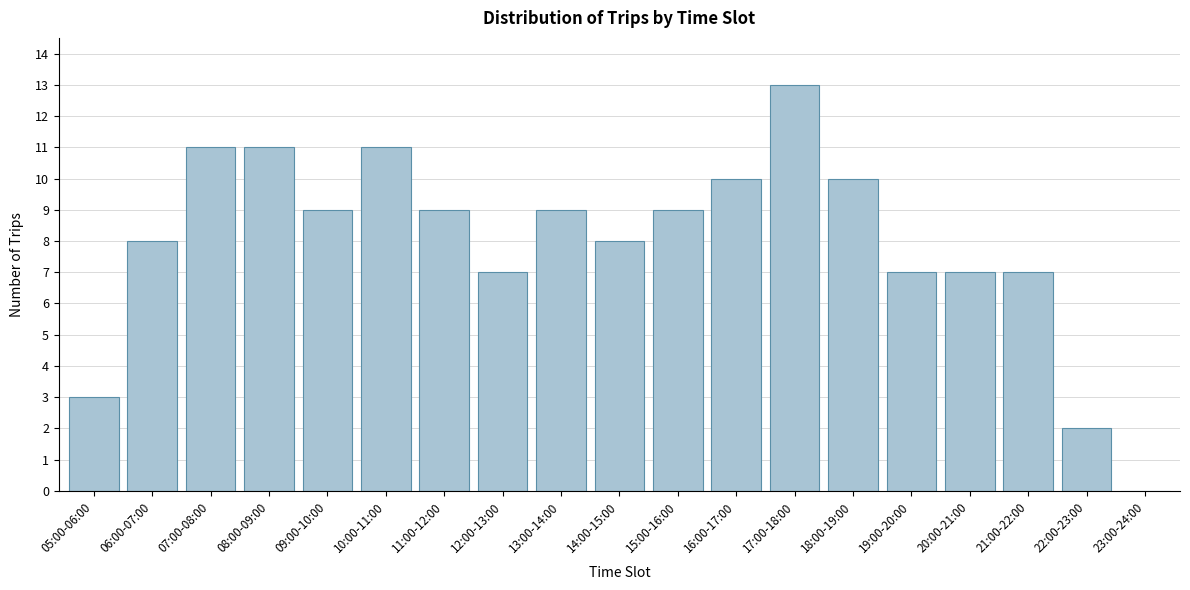

Reading left to right, what are all the values shown in this chart?

05:00-06:00=3	06:00-07:00=8	07:00-08:00=11	08:00-09:00=11	09:00-10:00=9	10:00-11:00=11	11:00-12:00=9	12:00-13:00=7	13:00-14:00=9	14:00-15:00=8	15:00-16:00=9	16:00-17:00=10	17:00-18:00=13	18:00-19:00=10	19:00-20:00=7	20:00-21:00=7	21:00-22:00=7	22:00-23:00=2	23:00-24:00=0